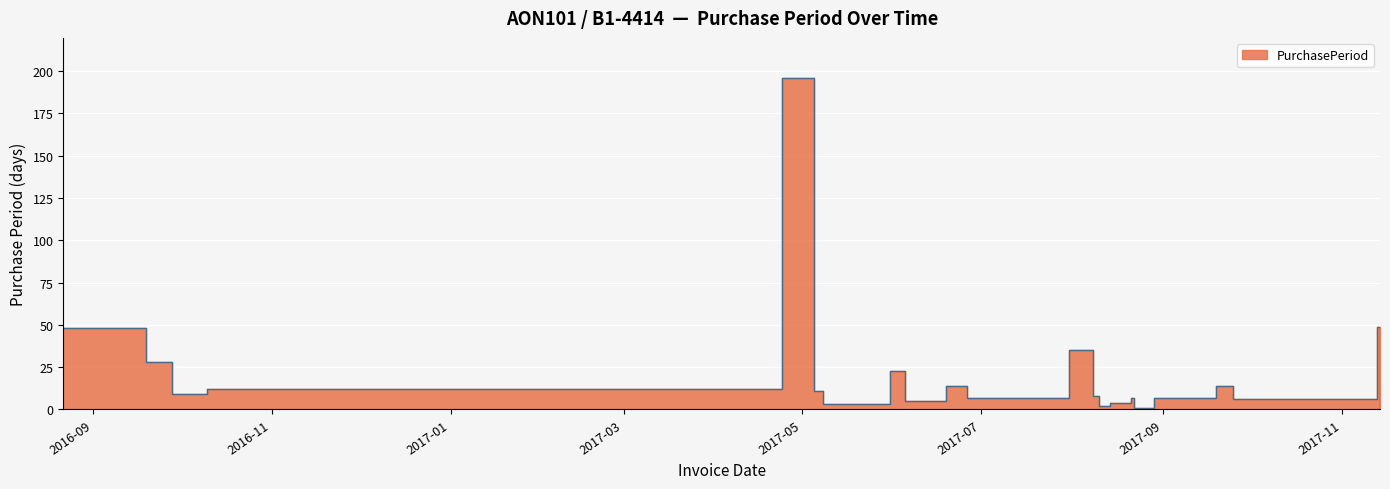

What is the greatest value displayed?

196